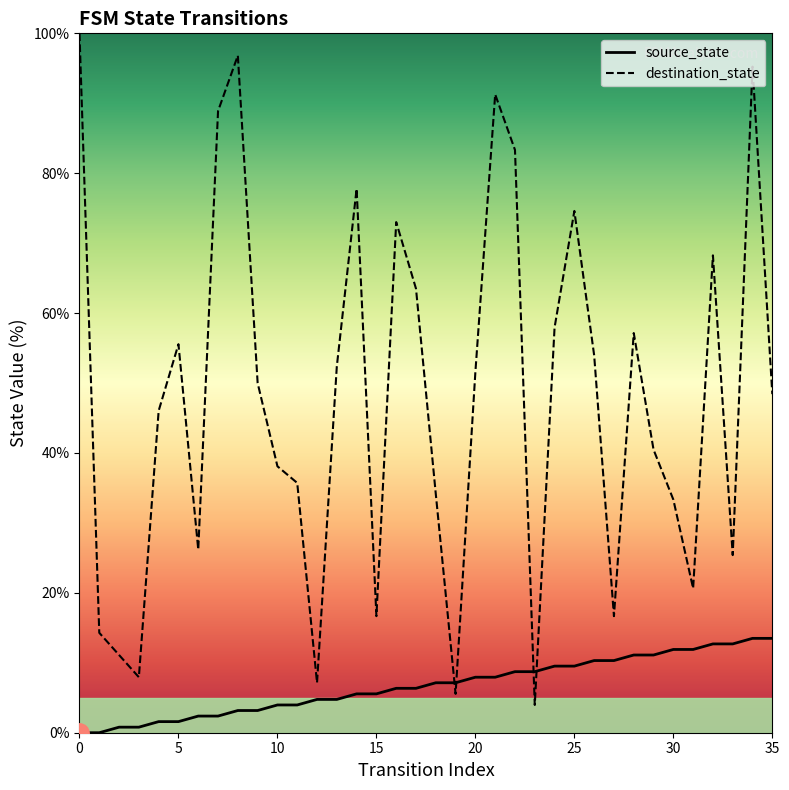

What is the difference between the maximum and minimum values in the source_state series?

13.5